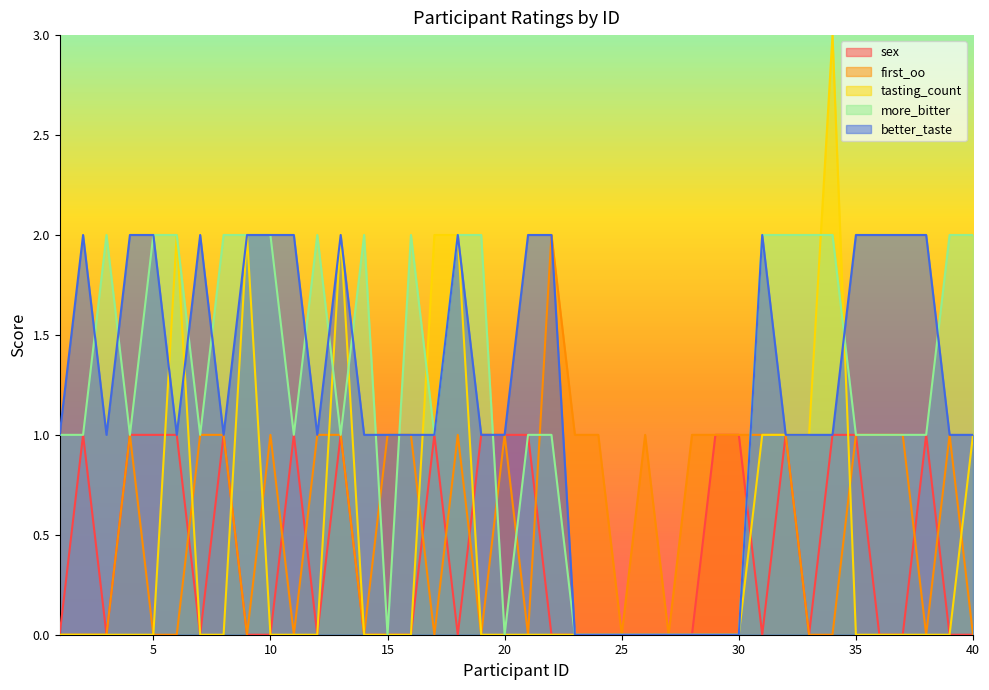

At which label does better_taste reach its peak?

2